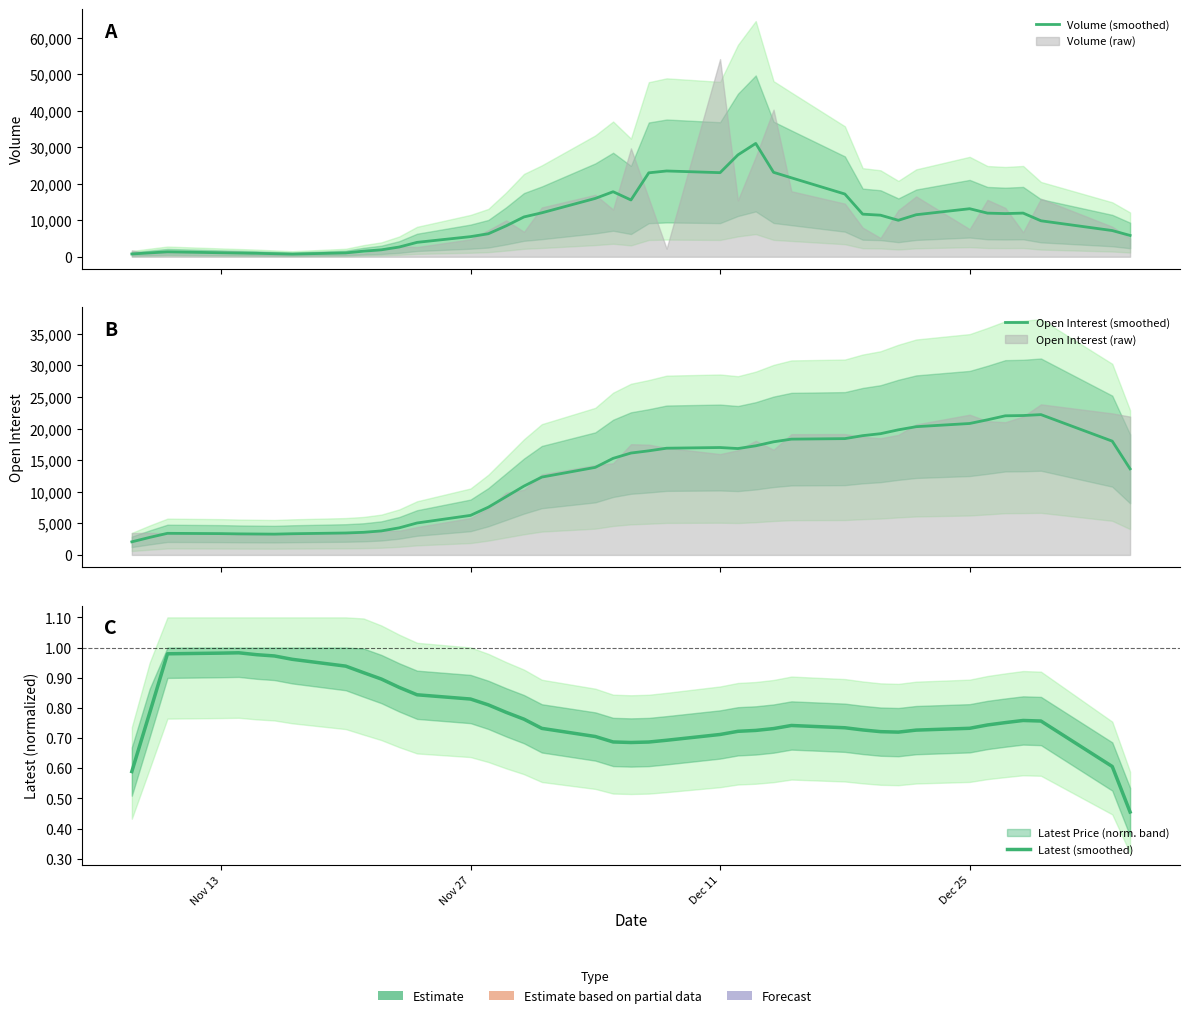

How many lines are shown in the chart?

3